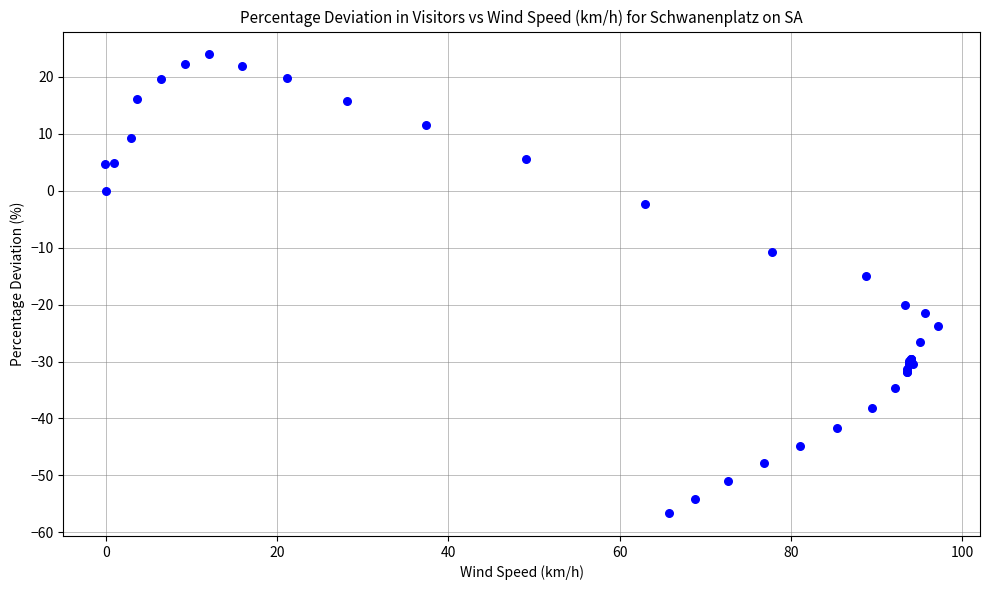

What Y value in the scatter plot is closest to -16?

-14.9